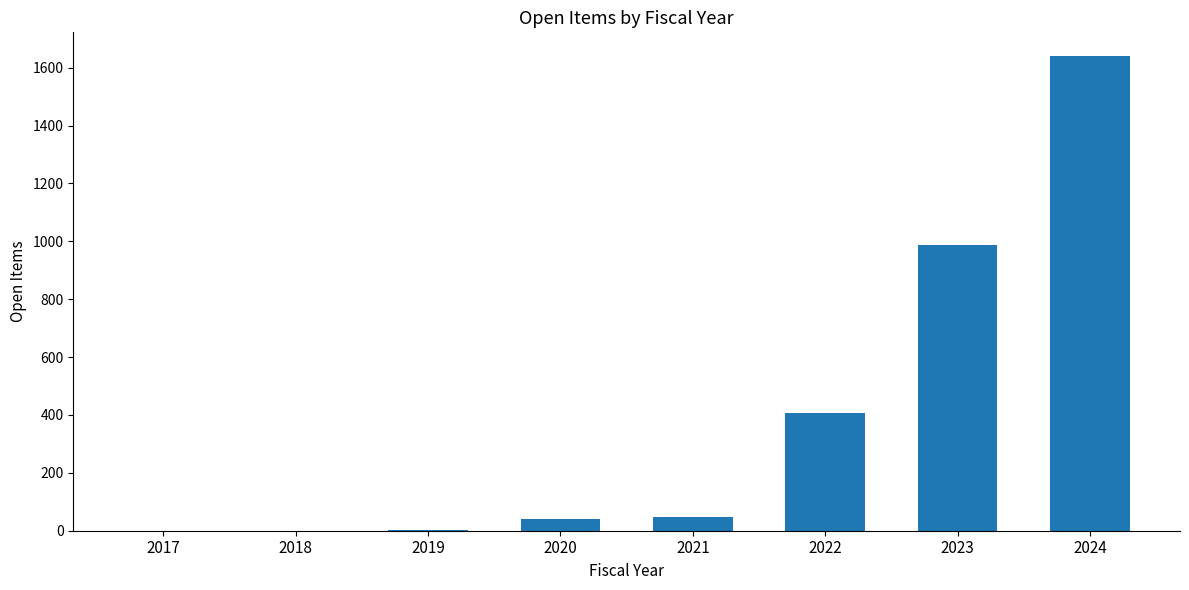

At which category does the chart reach its peak across all series?

2024